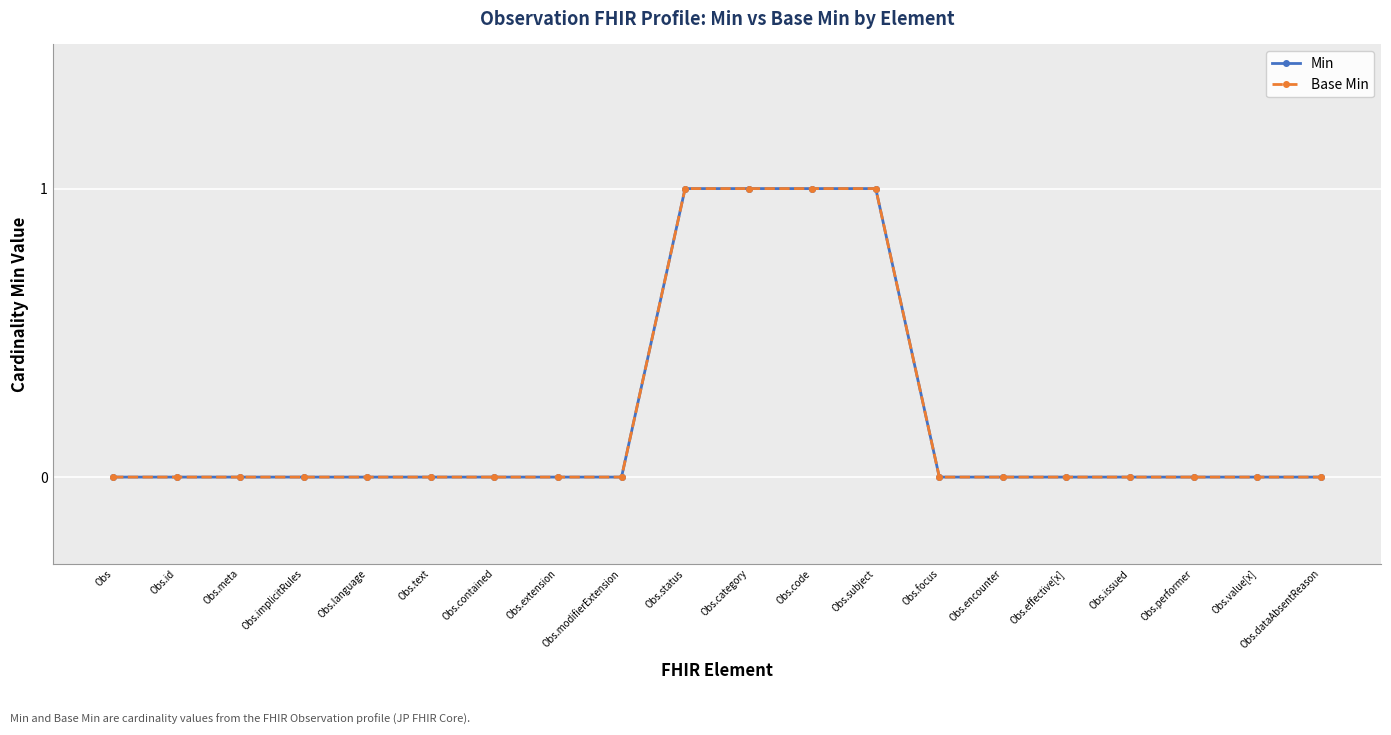

What are all the series names shown in the legend?

Min, Base Min